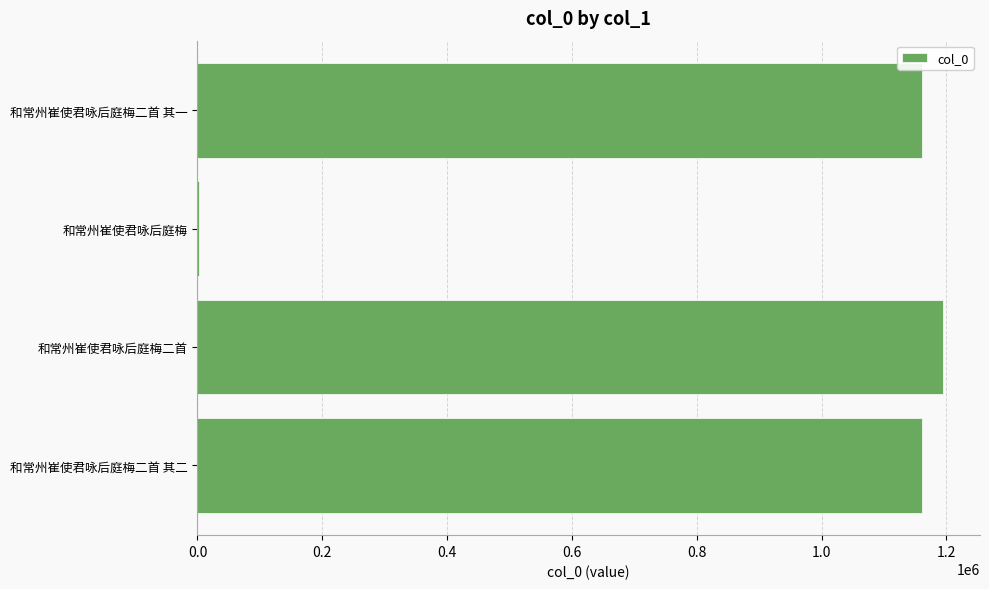

What is the greatest value displayed?

1194137